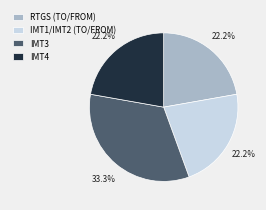

Approximately how many times larger is the value at IMT4 compared to IMT1/IMT2 (TO/FROM)?

1.0